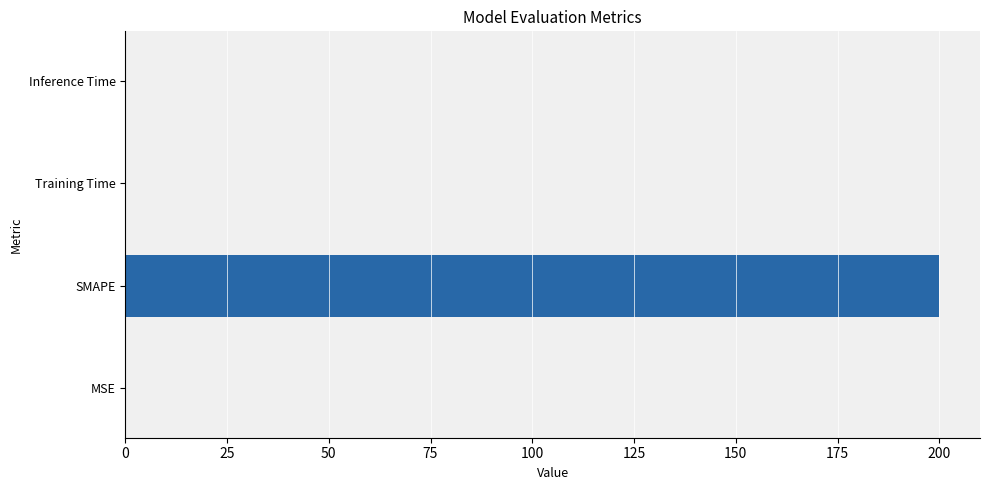

Which category has the highest value across all series?

SMAPE